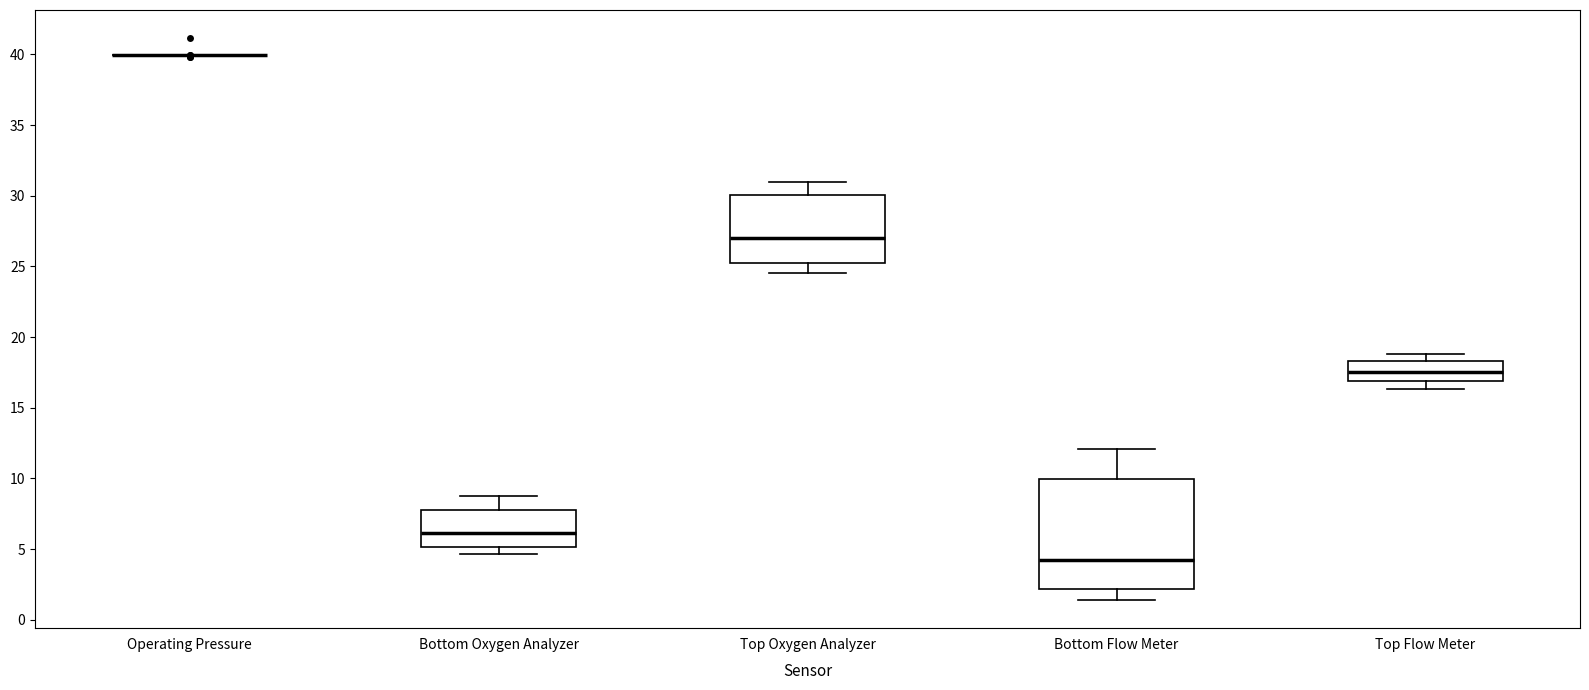

Reading left to right, read every box against the y-axis: the position of its median line, the range the box covers, and the ends of its whiskers. The values are not printed on the chart, so give them approximately, as read against the axis.

Operating Pressure: box collapsed to a line at 40.0, whiskers 40.0 to 40.0
Bottom Oxygen Analyzer: median 6.0, box 5.0 to 8.0, whiskers 4.5 to 8.5
Top Oxygen Analyzer: median 27.0, box 25.0 to 30.0, whiskers 24.5 to 31.0
Bottom Flow Meter: median 4.0, box 2.0 to 10.0, whiskers 1.5 to 12.0
Top Flow Meter: median 17.5, box 17.0 to 18.5, whiskers 16.5 to 19.0